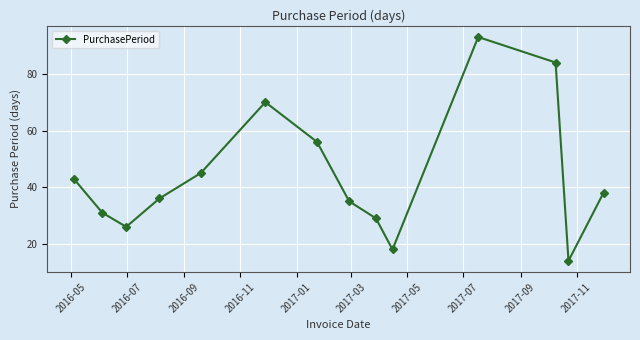

What is the difference between the maximum and minimum values?

79